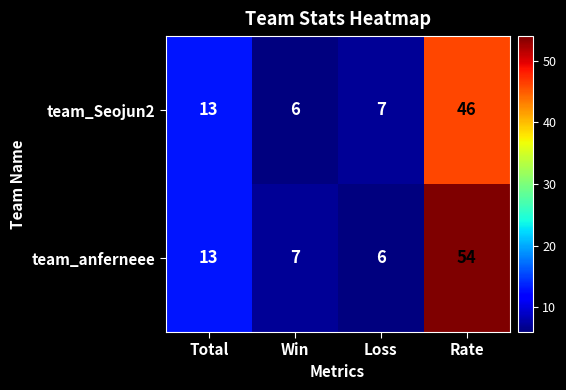

What is the total value across all series at Loss?

13